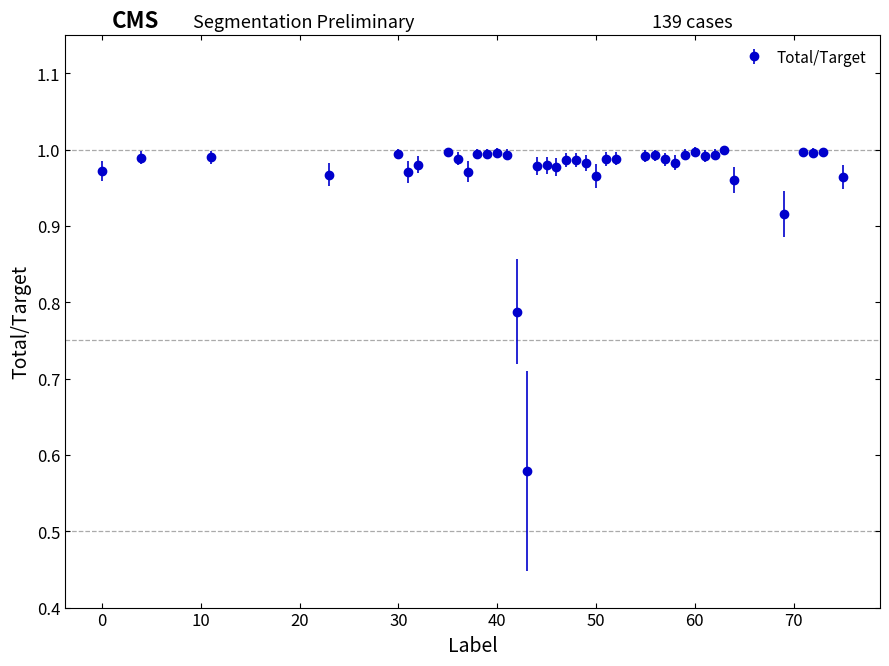

True or false: the data has more than 0 interior local peaks.

True